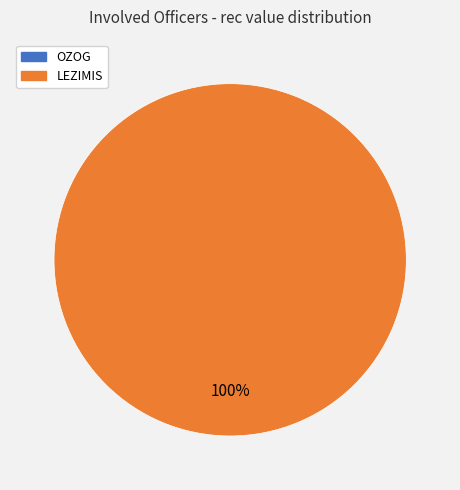

Is the sum of LEZIMIS and OZOG greater than half?

Yes